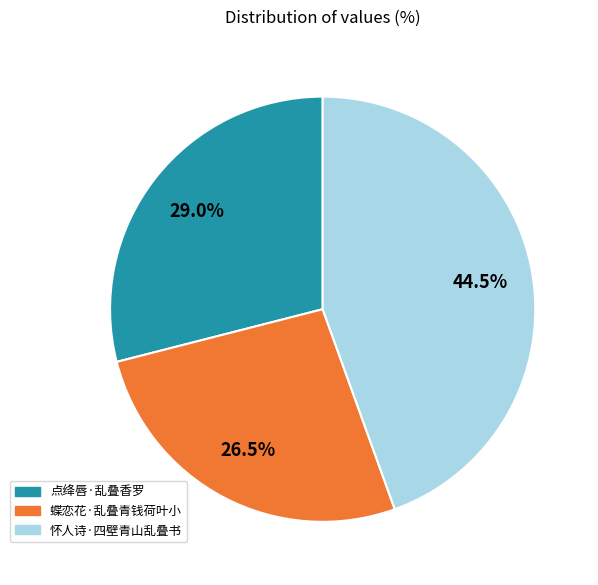

Is there a majority slice in this chart?

No